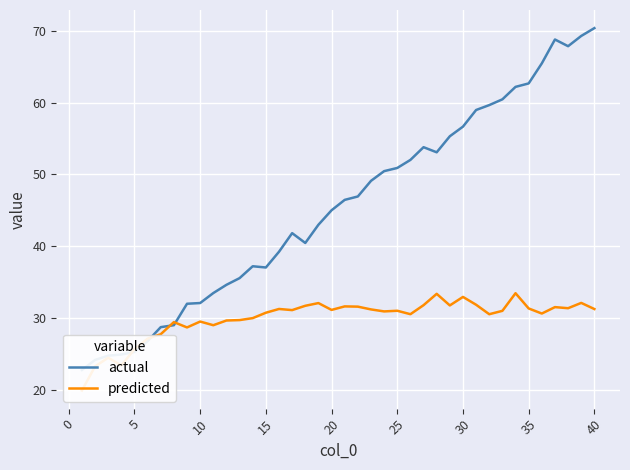

At how many categories does at least one series exceed 56?

11